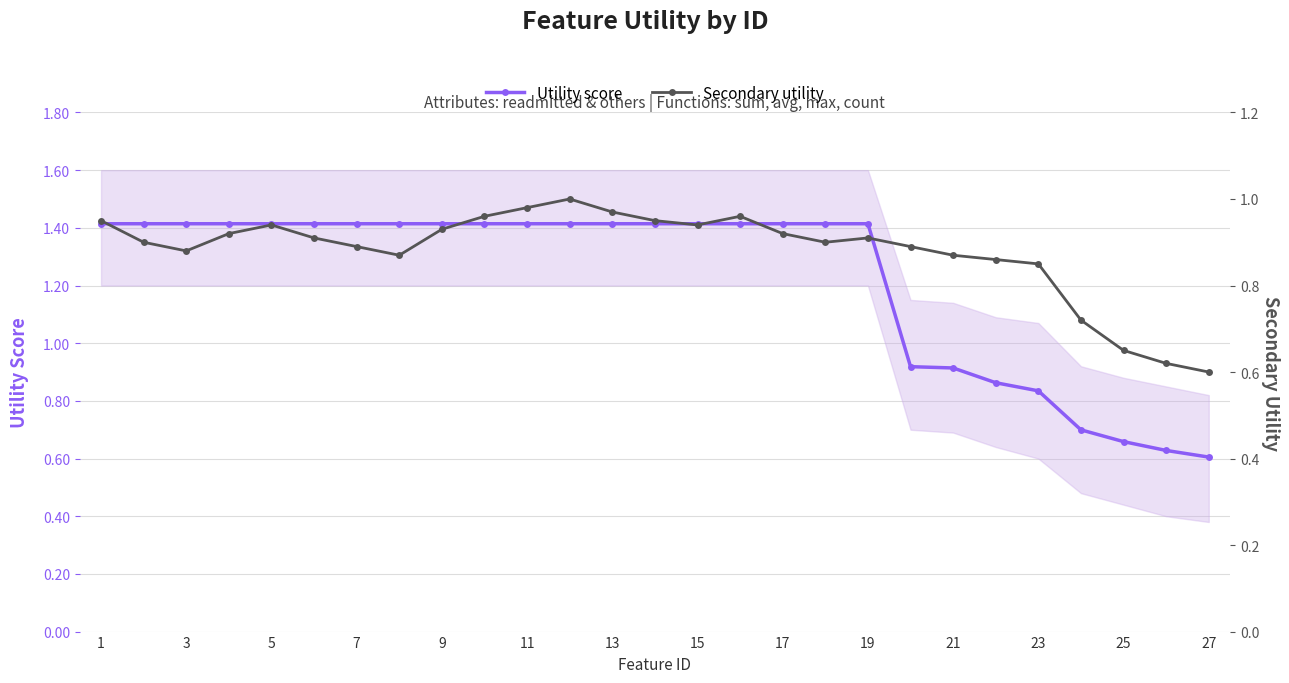

What is the highest value of the Utility score series?

1.4